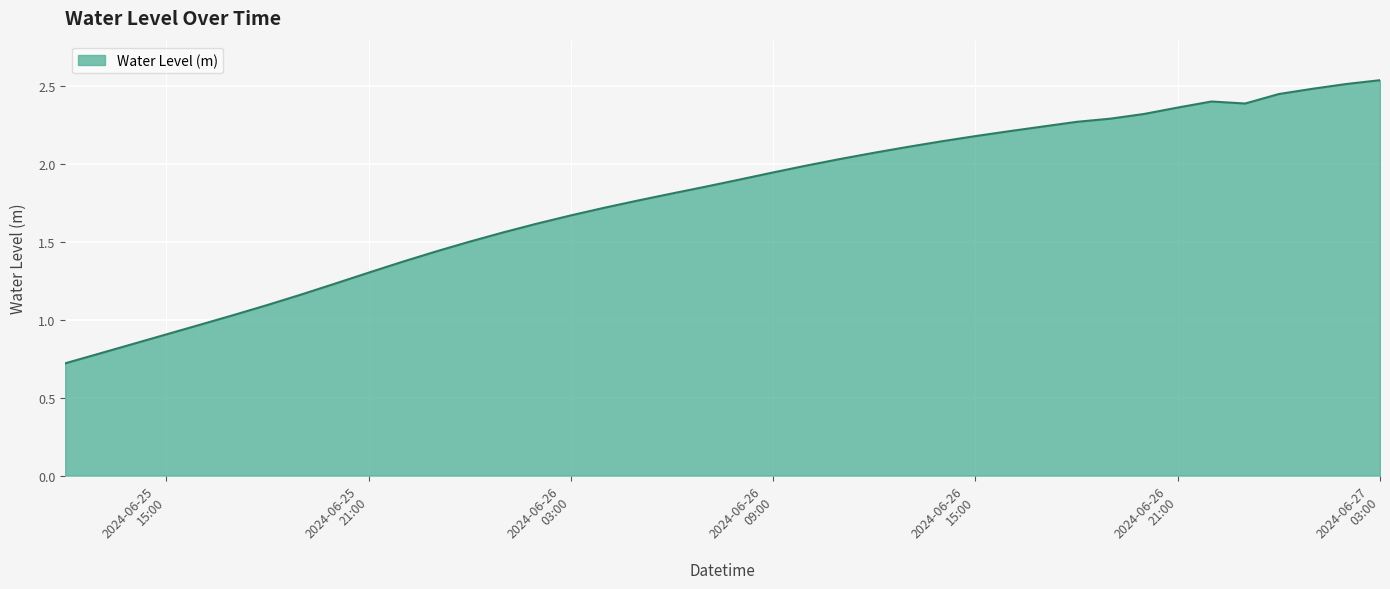

Does the chart have visible grid lines?

Yes